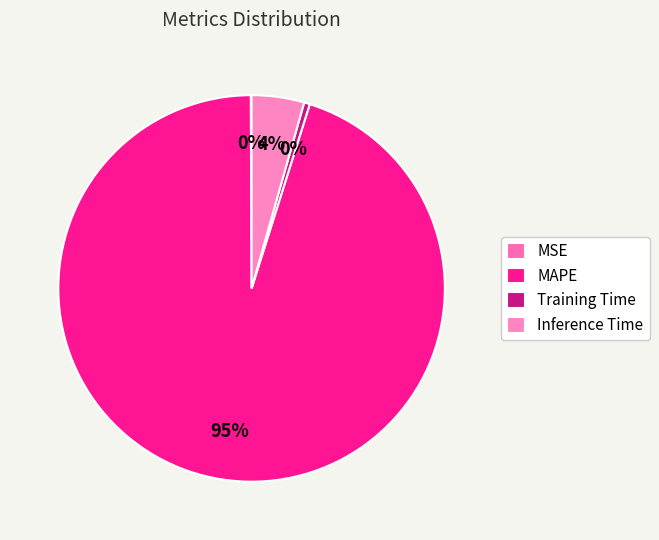

Rank the categories by value from highest to lowest.

MAPE, Inference Time, Training Time, MSE